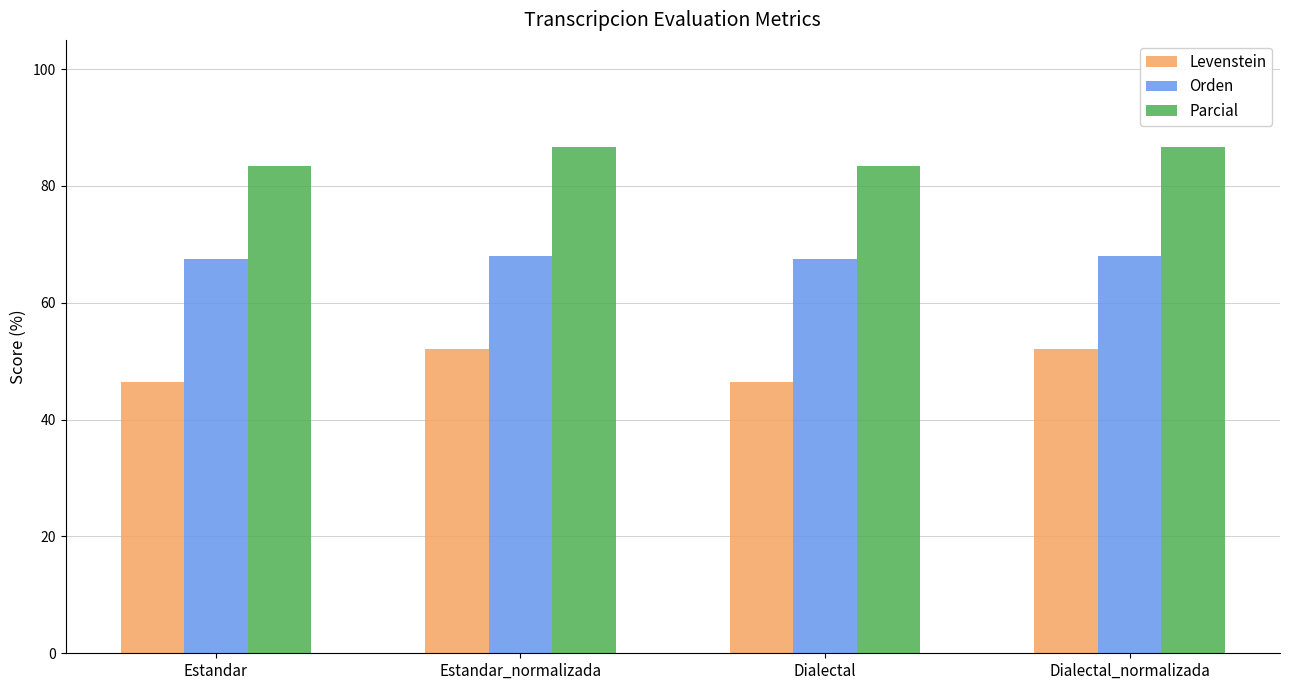

How many data points in Parcial are above 86?

2